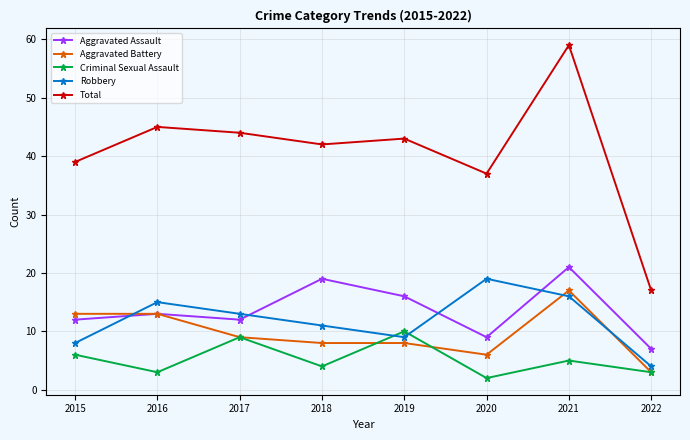

What are all the series names shown in the legend?

Aggravated Assault, Aggravated Battery, Criminal Sexual Assault, Robbery, Total